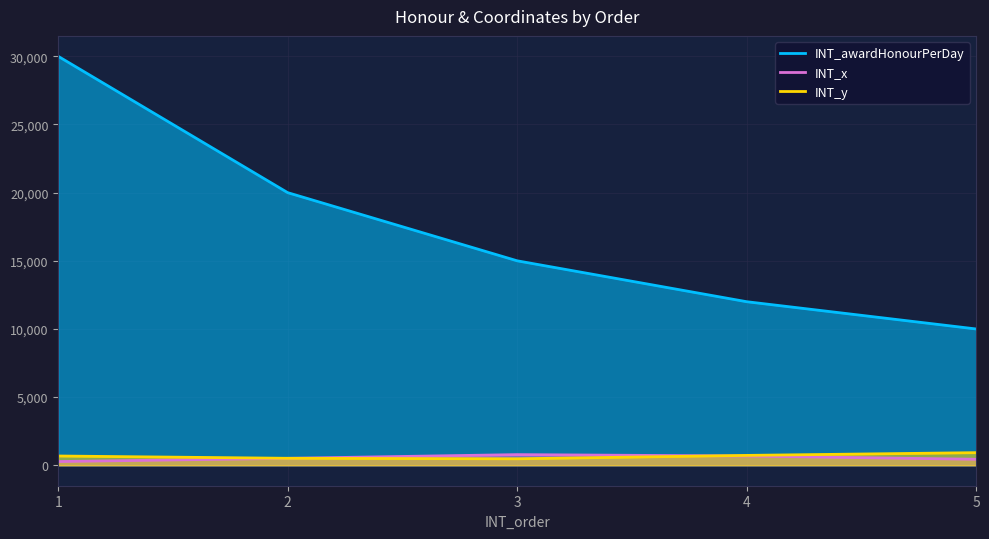

Count the INT_x values in the range 440 to 680.

3